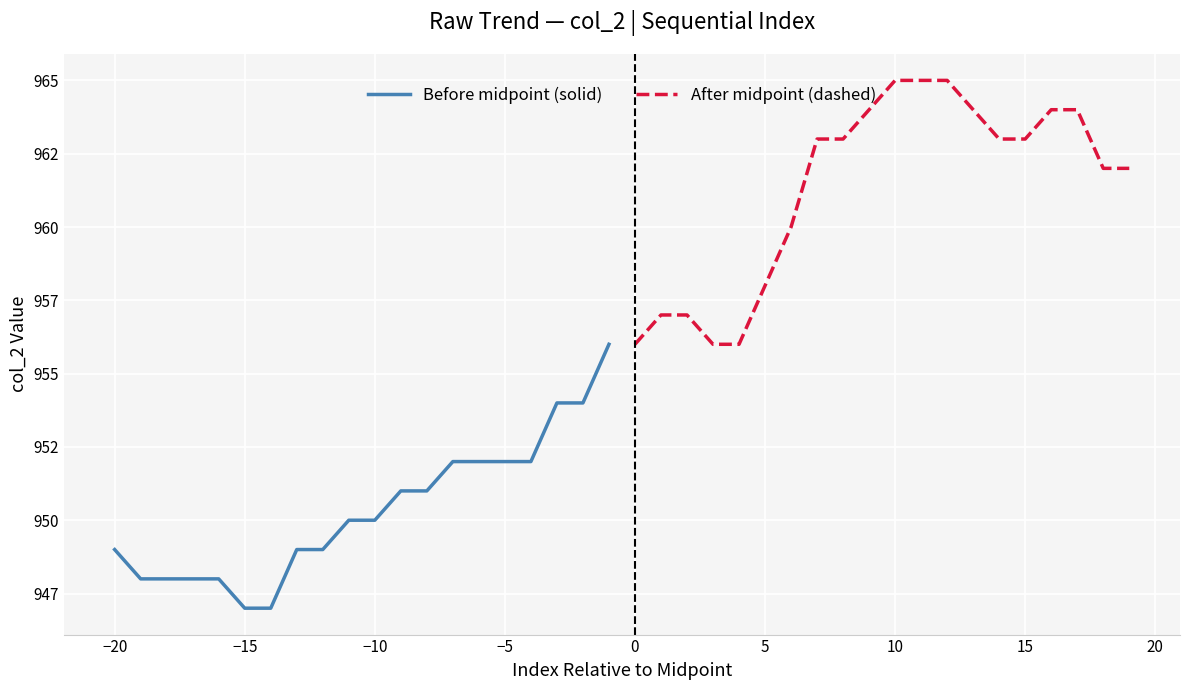

What is the value of the After midpoint (dashed) point at the 9th from the left?

963